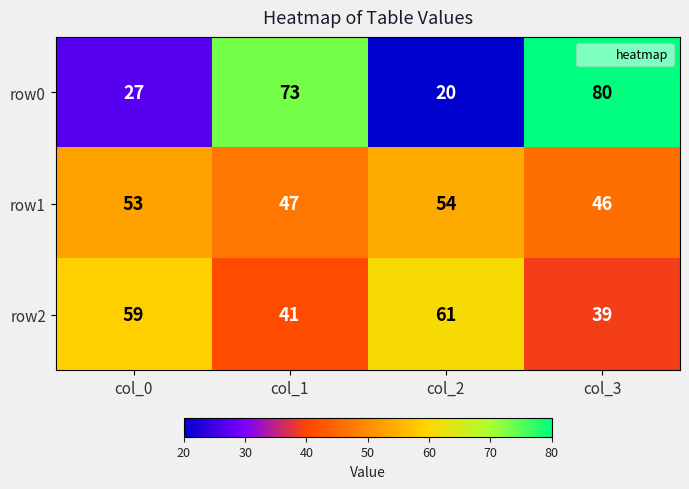

Count the row0 values in the range 27 to 80.

3